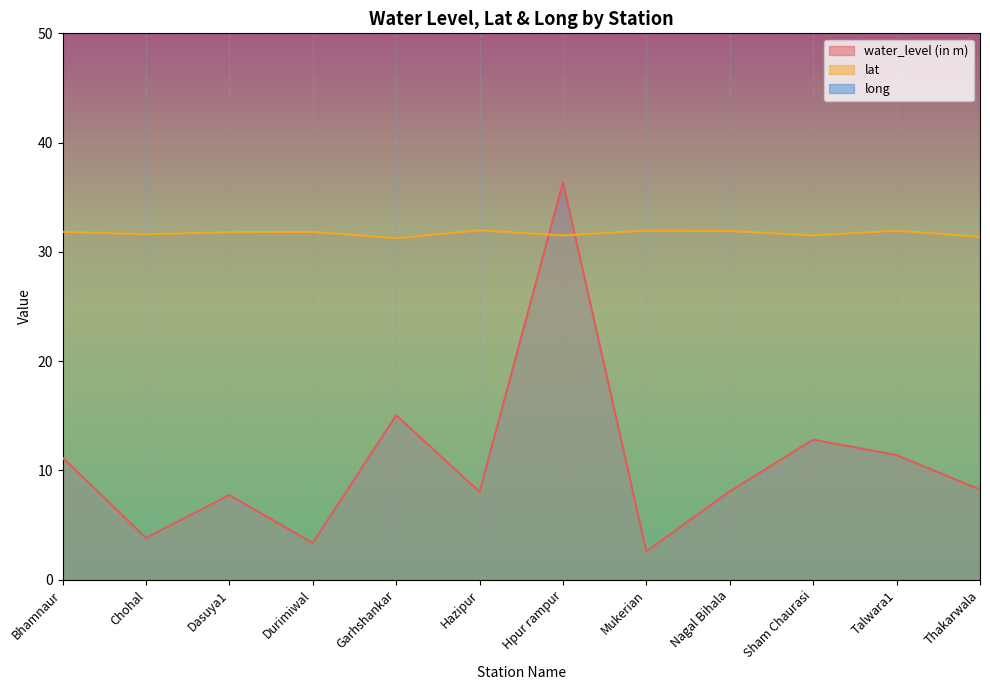

Reading left to right, list all the values displayed in this chart.

water_level (in m): Bhamnaur=11.2	Chohal=3.8	Dasuya1=7.8	Durimiwal=3.4	Garhshankar=15.1	Hazipur=8.0	Hpur rampur=36.4	Mukerian=2.6	Nagal Bihala=8.1	Sham Chaurasi=12.8	Talwara1=11.4	Thakarwala=8.2
lat: Bhamnaur=31.8	Chohal=31.6	Dasuya1=31.8	Durimiwal=31.8	Garhshankar=31.2	Hazipur=32.0	Hpur rampur=31.5	Mukerian=31.9	Nagal Bihala=31.9	Sham Chaurasi=31.5	Talwara1=31.9	Thakarwala=31.4
long: Bhamnaur=76.0	Chohal=76.0	Dasuya1=75.7	Durimiwal=75.8	Garhshankar=76.0	Hazipur=75.8	Hpur rampur=75.9	Mukerian=75.6	Nagal Bihala=75.7	Sham Chaurasi=75.7	Talwara1=75.9	Thakarwala=75.9